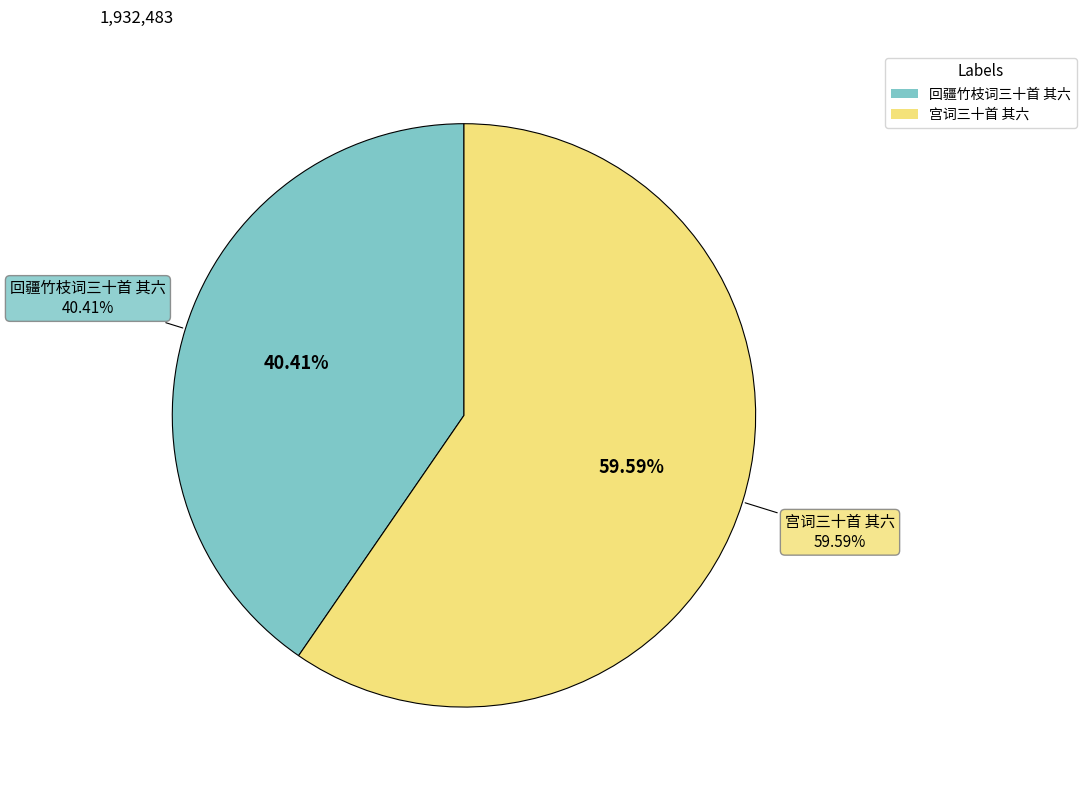

The 宫词三十首 其六 slice represents 60% of the pie. True or false?

True